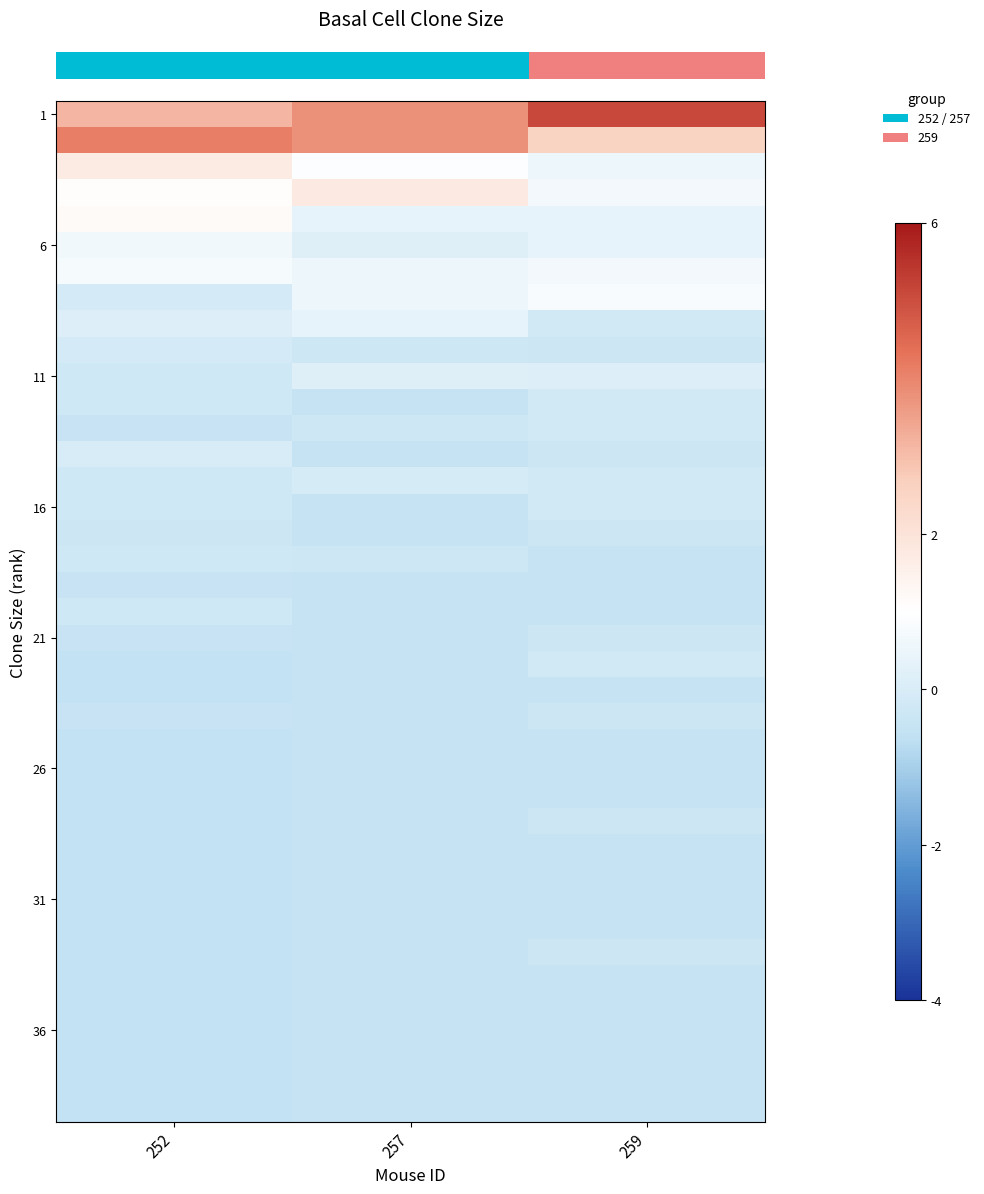

At how many categories does at least one series exceed 0?

3